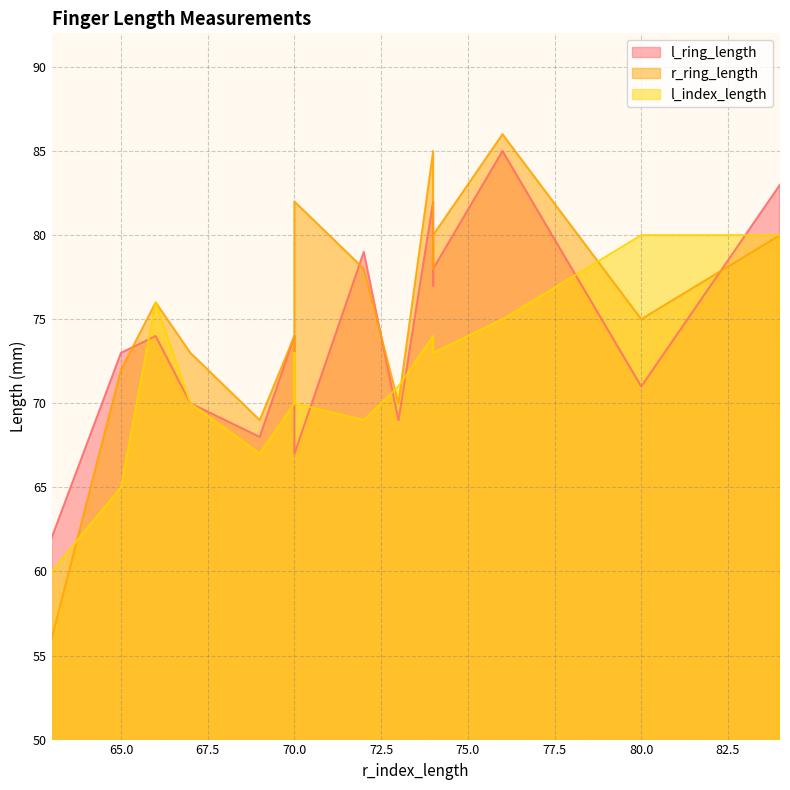

True or false: l_index_length and r_ring_length intersect in this chart.

True